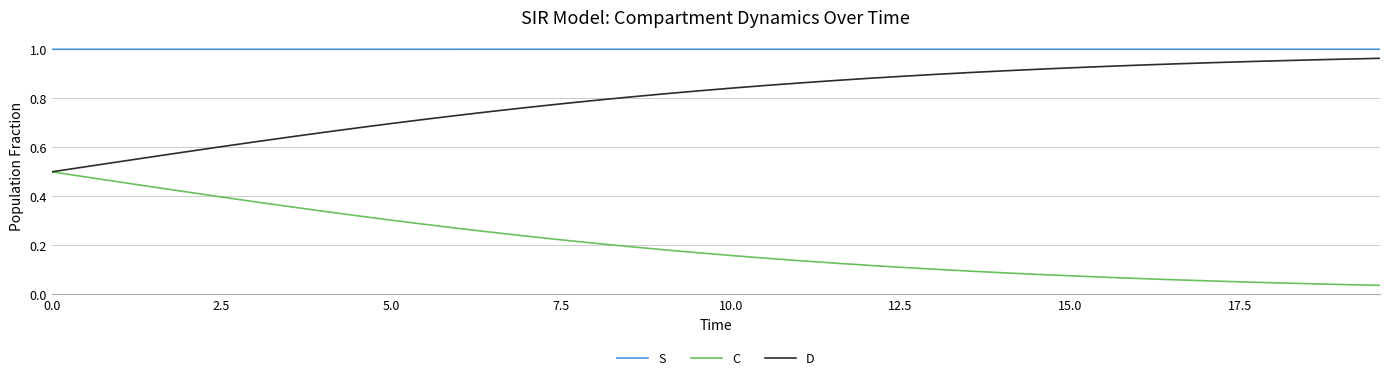

Which series has the largest total across all categories?

S